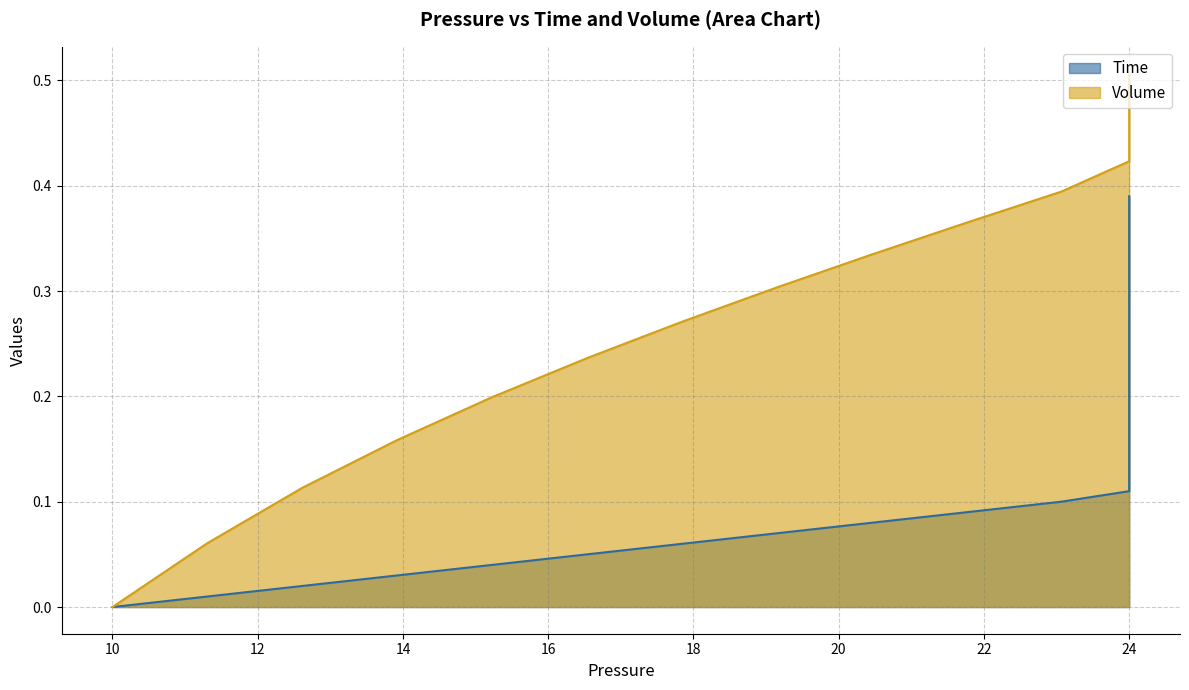

What is the maximum value for Time?

0.4